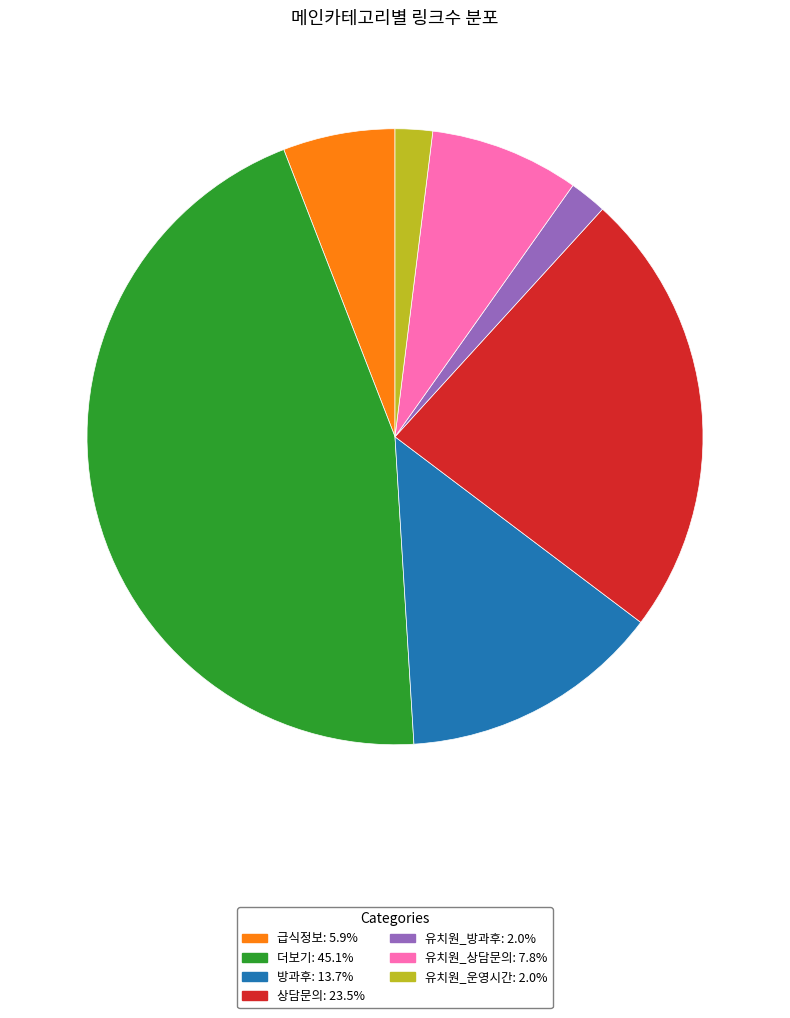

Between 더보기 and 방과후, which is larger?

더보기